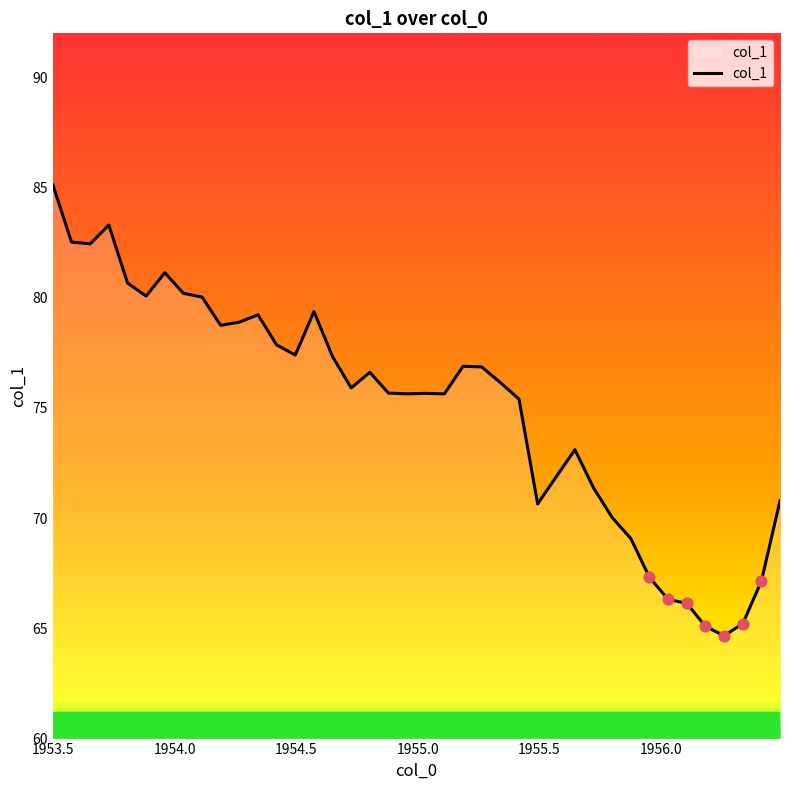

What is the maximum value shown in the chart?

85.1